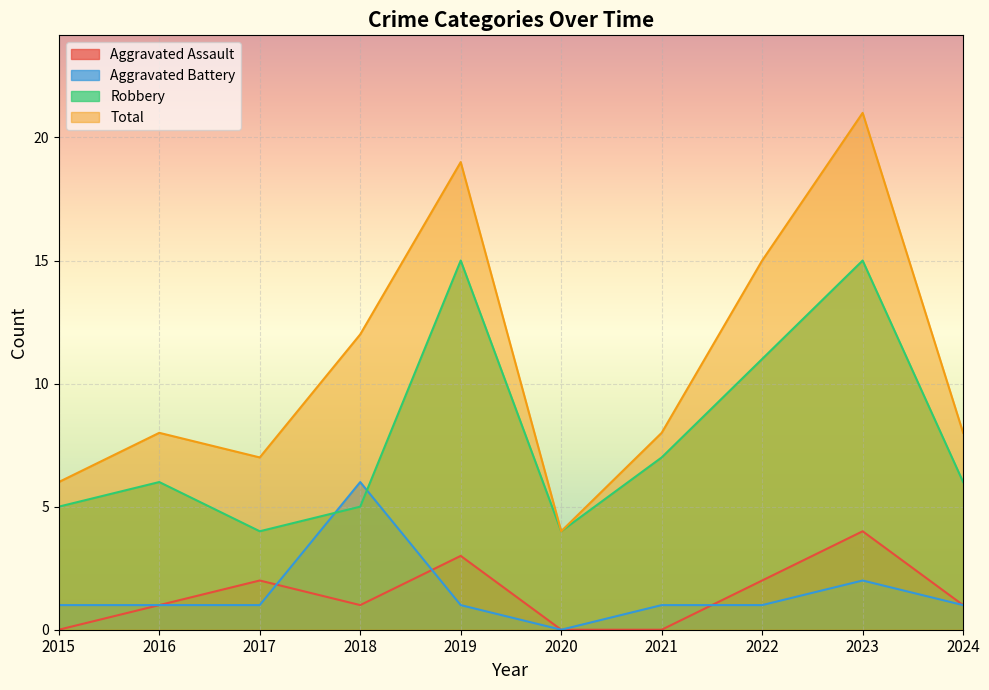

Which category has the highest value in the Aggravated Assault series?

2023